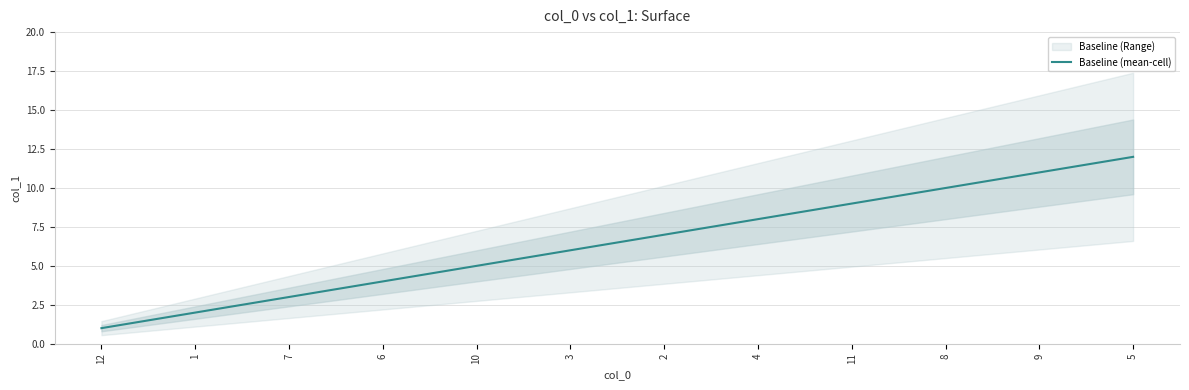

Reading right to left, extract all data points from this chart.

5=12	9=11	8=10	11=9	4=8	2=7	3=6	10=5	6=4	7=3	1=2	12=1